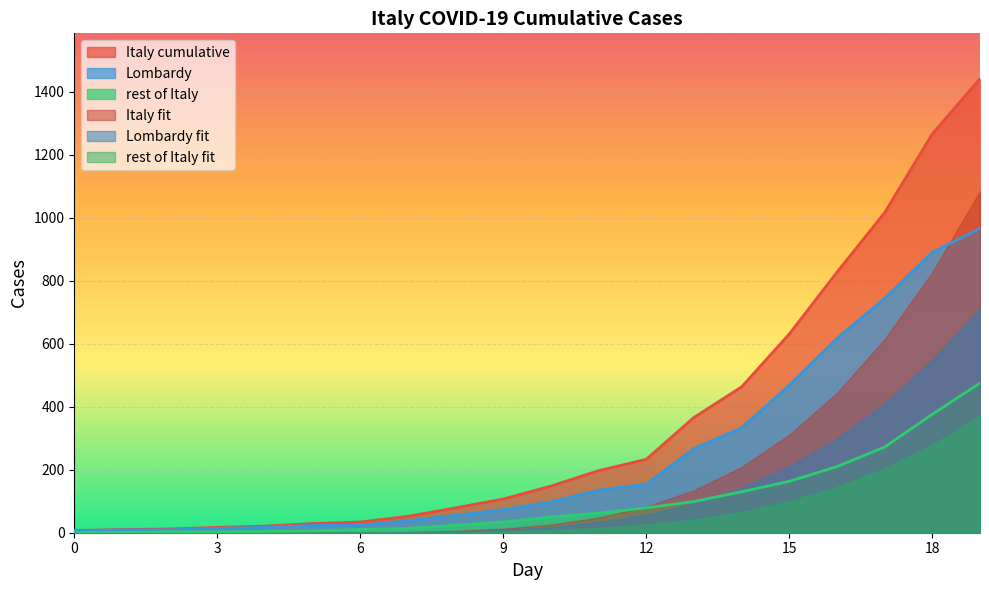

Which has a higher value, 13 or 17?

17